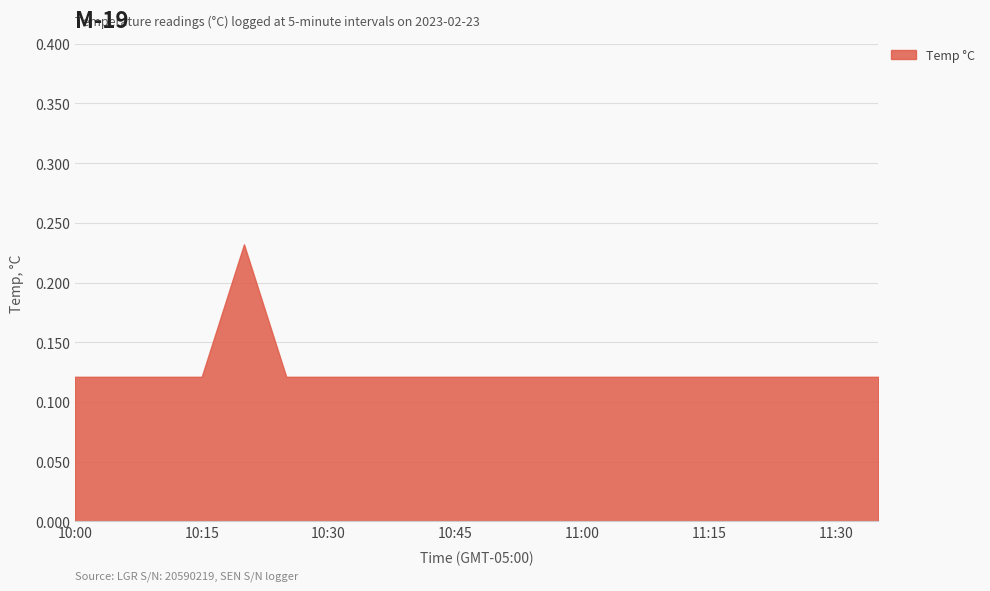

How many lines are shown in the chart?

1